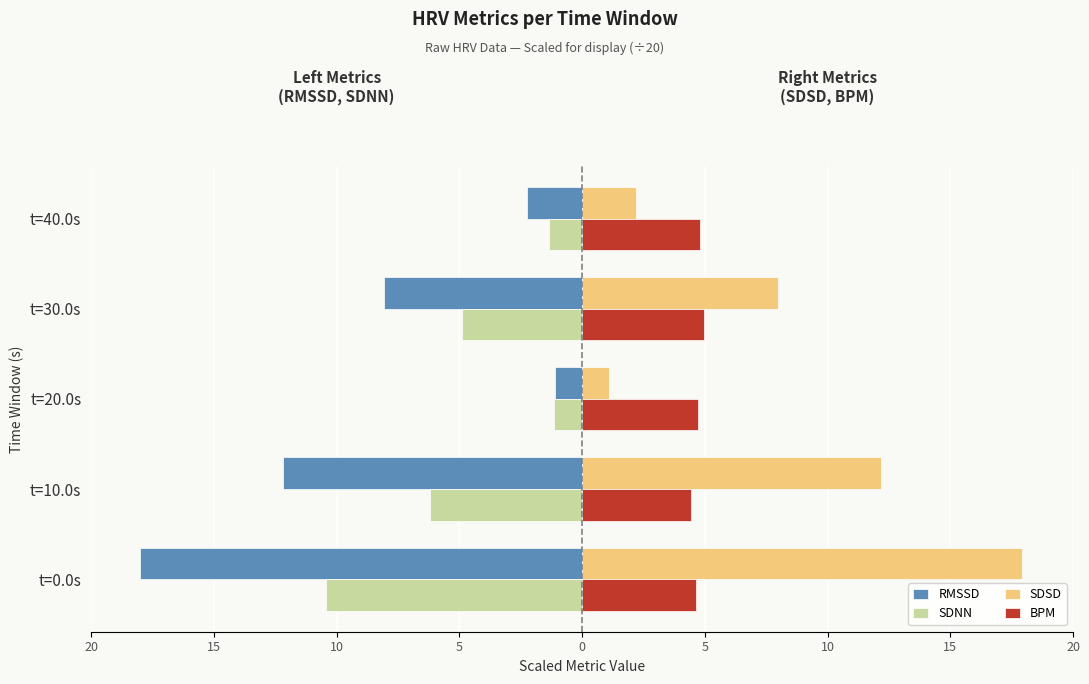

What are all the series names shown in the legend?

RMSSD, SDNN, SDSD, BPM